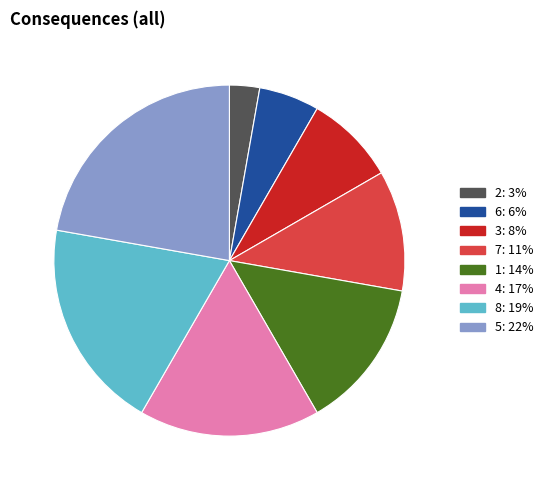

The 5 slice represents 33% of the pie. True or false?

False